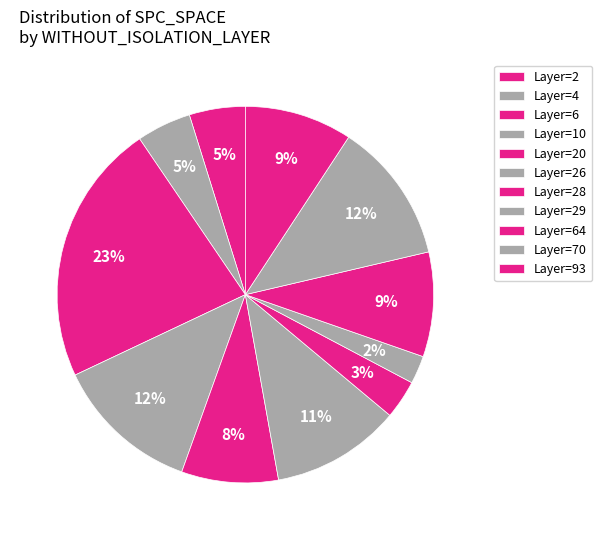

Is there any slice that represents more than half of the pie?

No